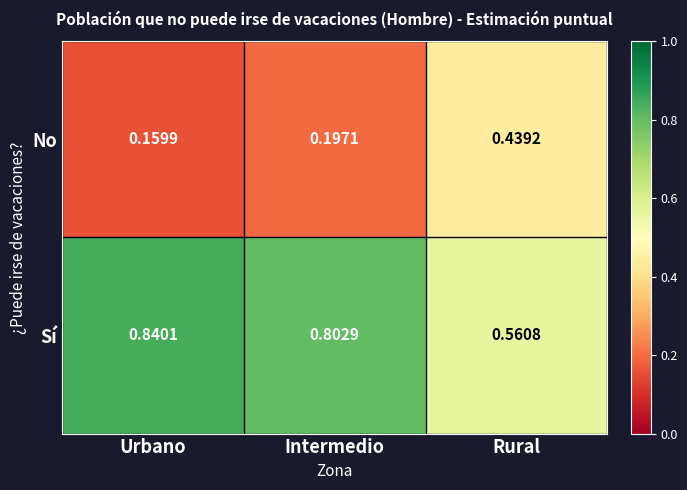

At which label is Sí closest to 0?

Rural